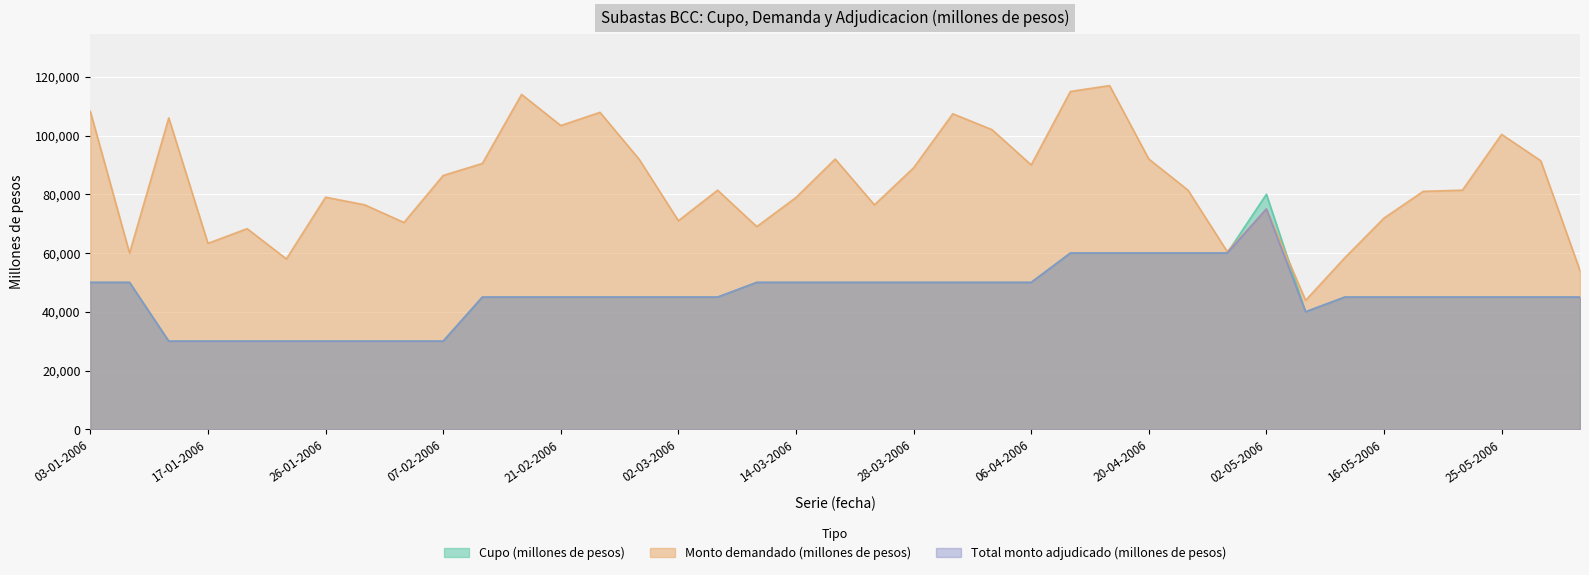

What is the difference between the highest and lowest values at 10-01-2006?

76000